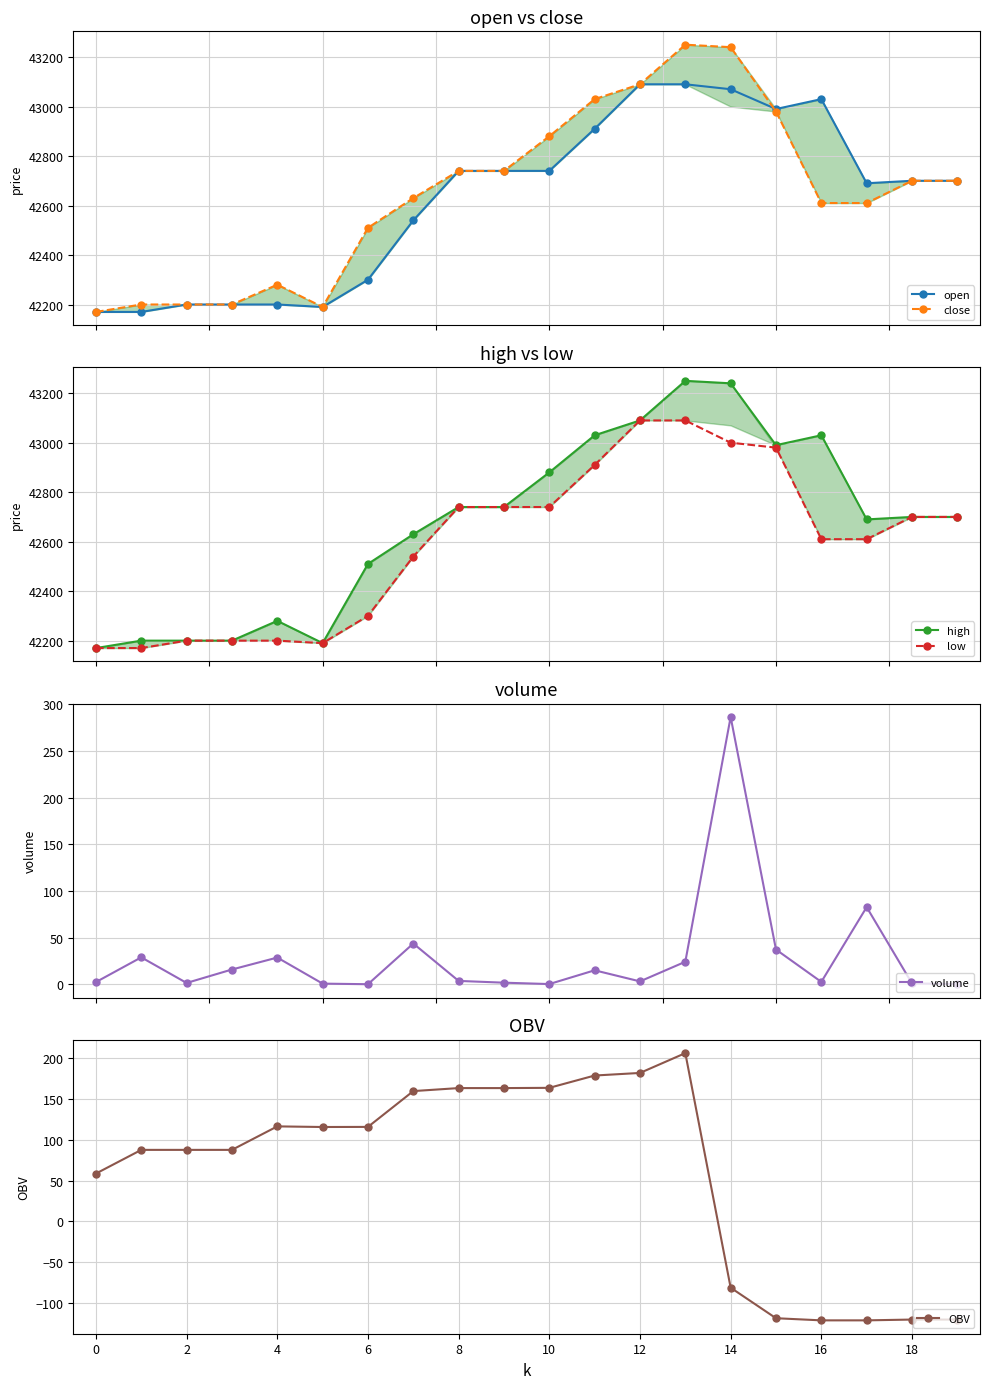

True or false: high and volume intersect in this chart.

False